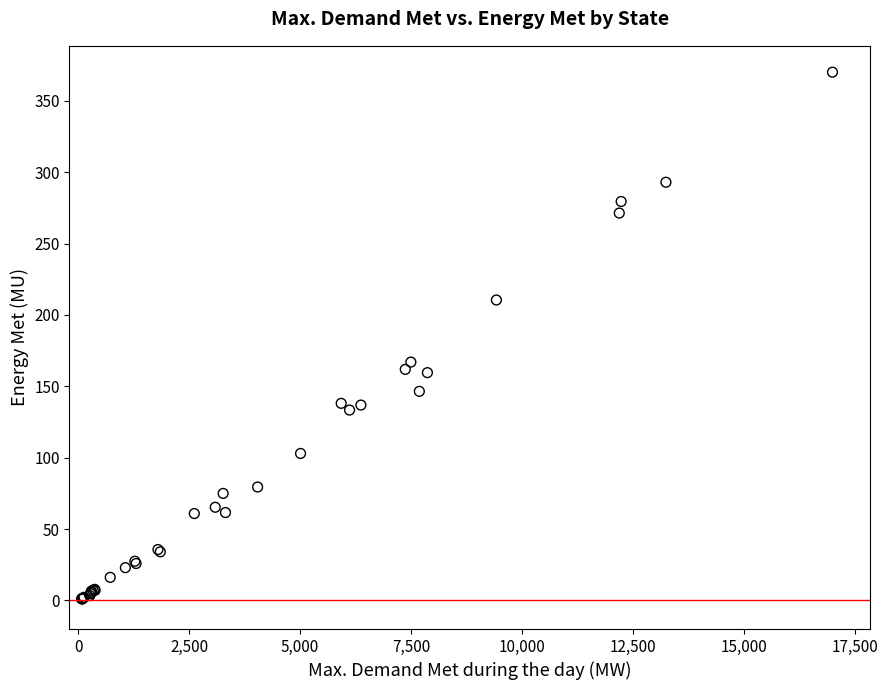

What Y value in the scatter plot is closest to 185?

167.0